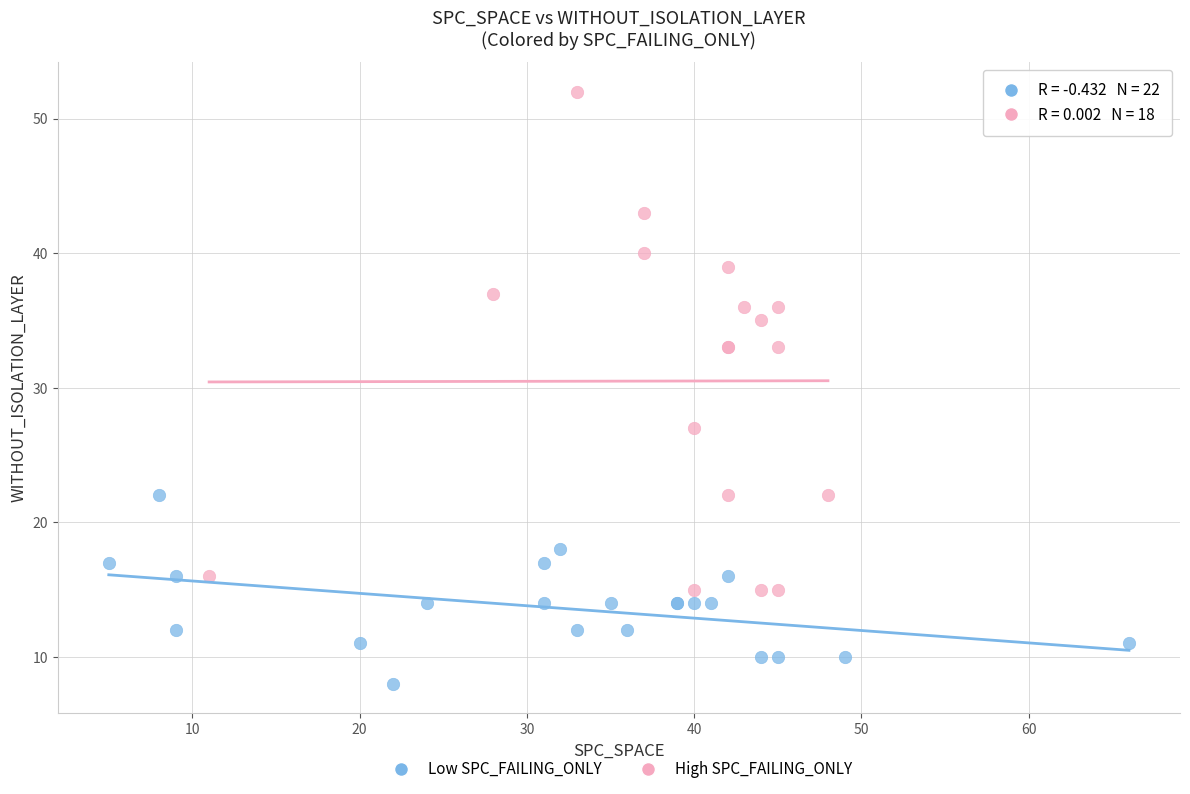

Which series reaches the minimum Y coordinate?

Low SPC_FAILING_ONLY